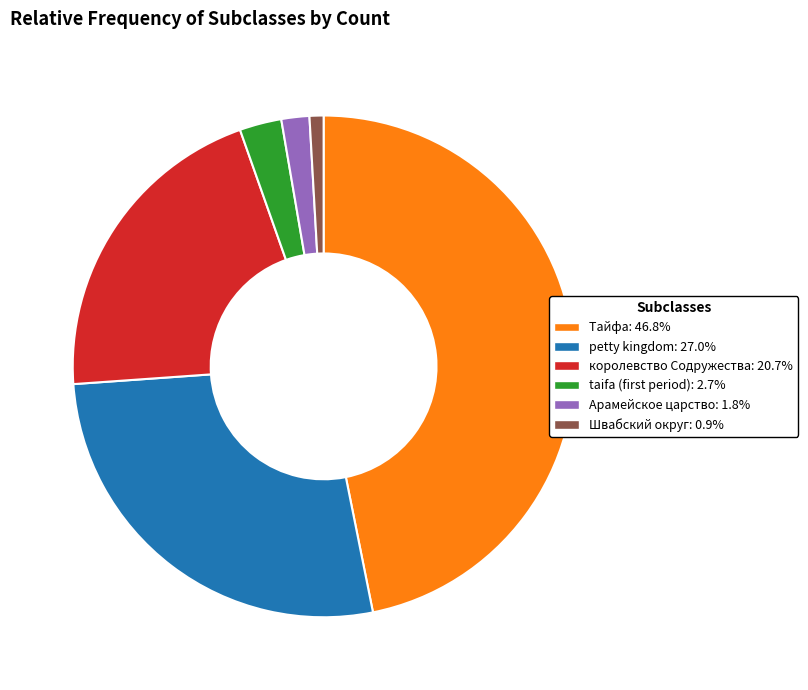

Which category has the smallest portion of the pie?

Швабский округ